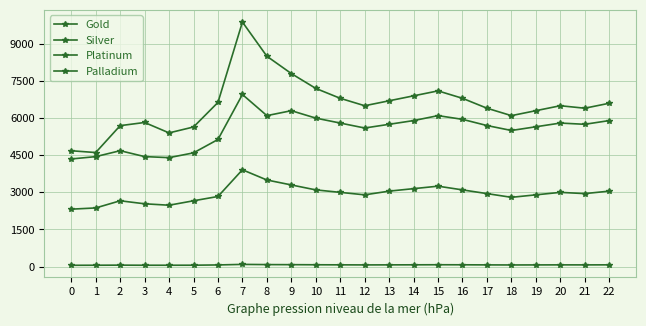

What is the value of the Silver point at the 20th from the left?

69.0